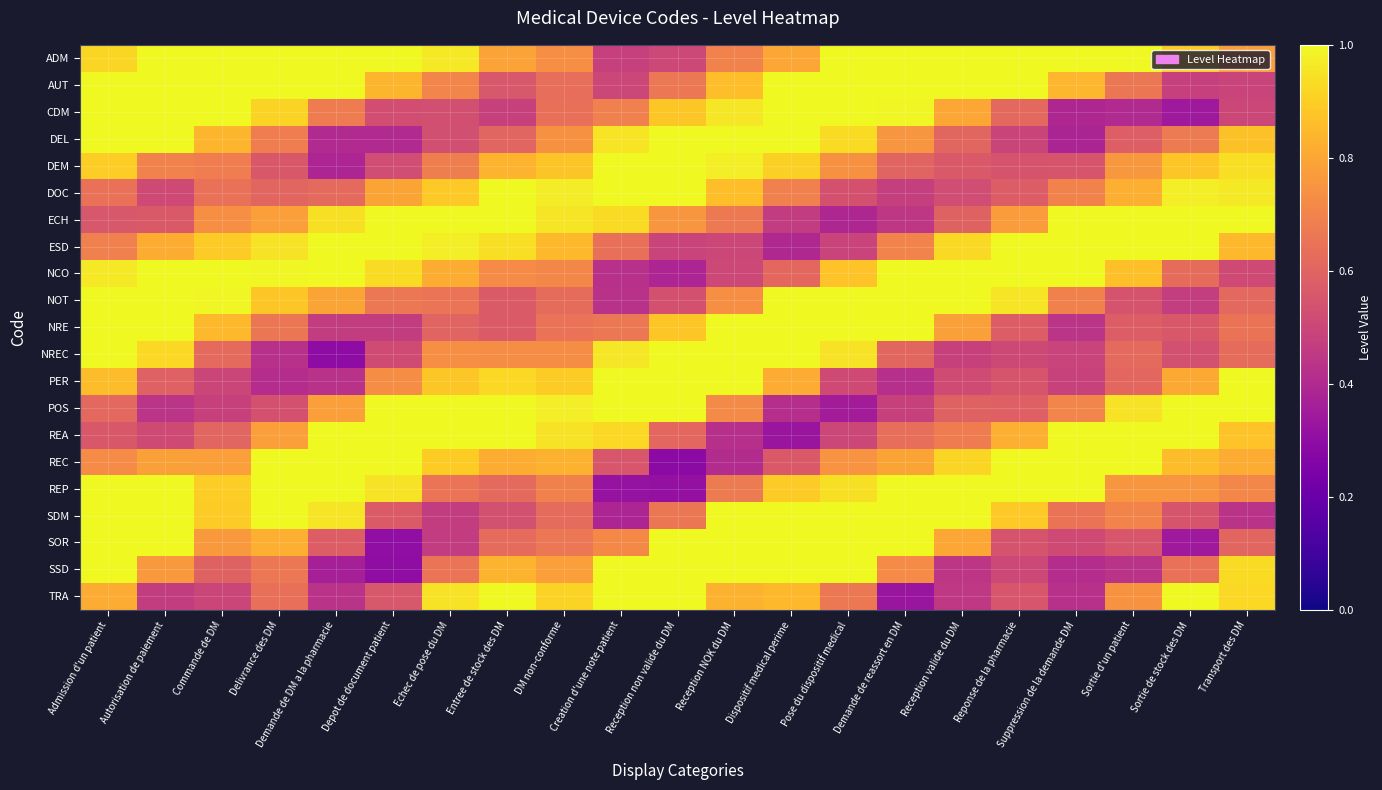

At which category is the sum across all series the highest?

Admission d'un patient